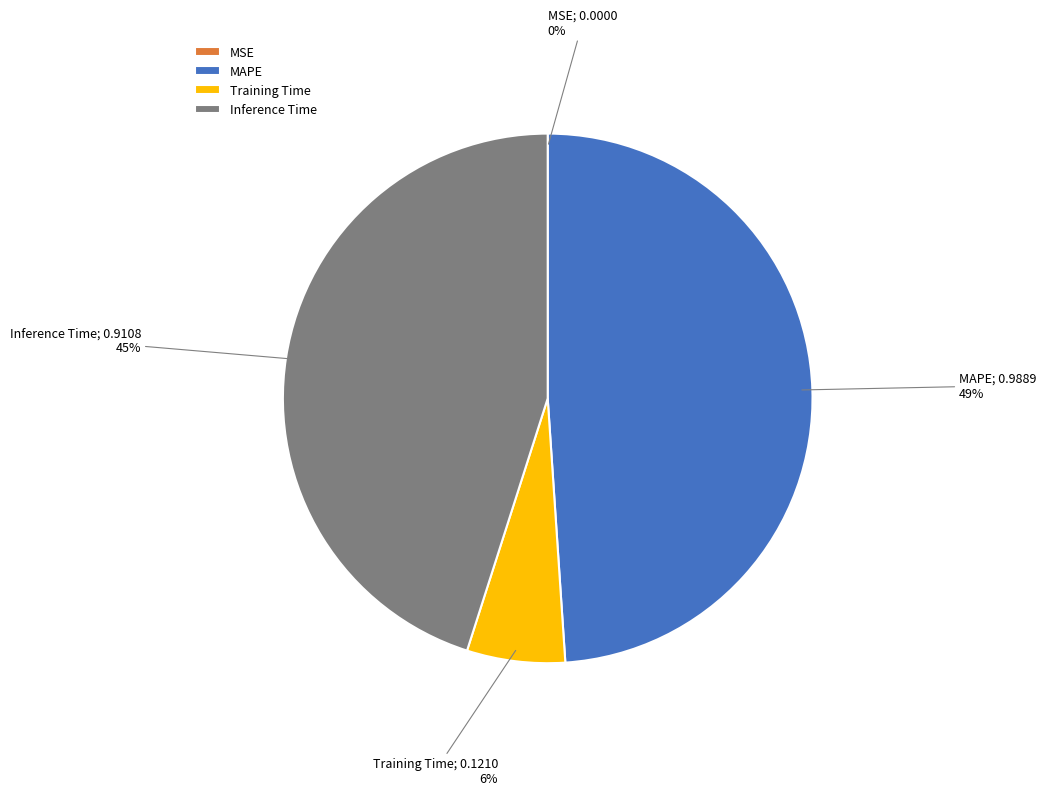

To the nearest percent, what percentage of the pie is MAPE?

49%